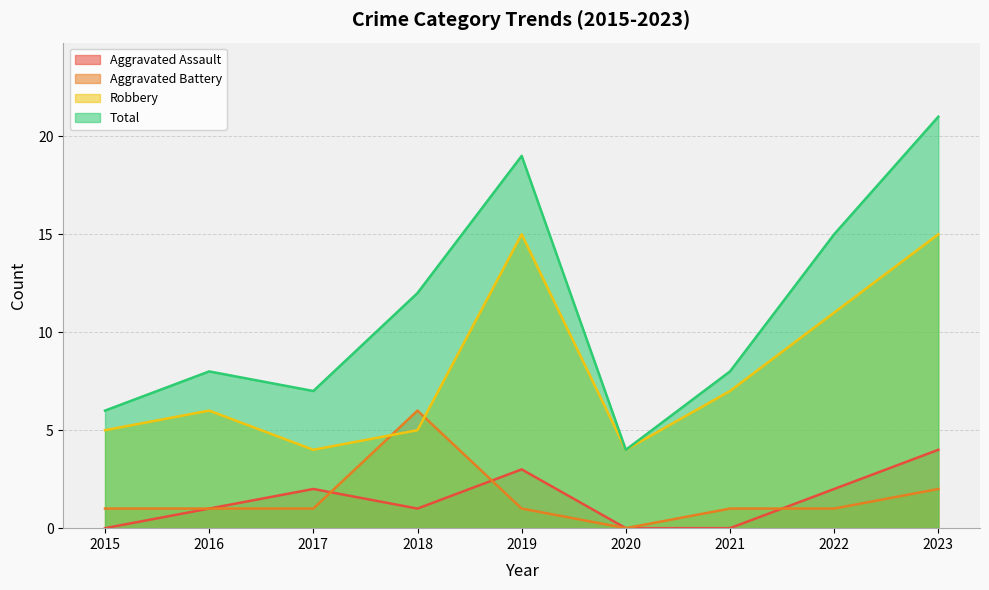

Does the chart display data point markers on the line(s)?

No